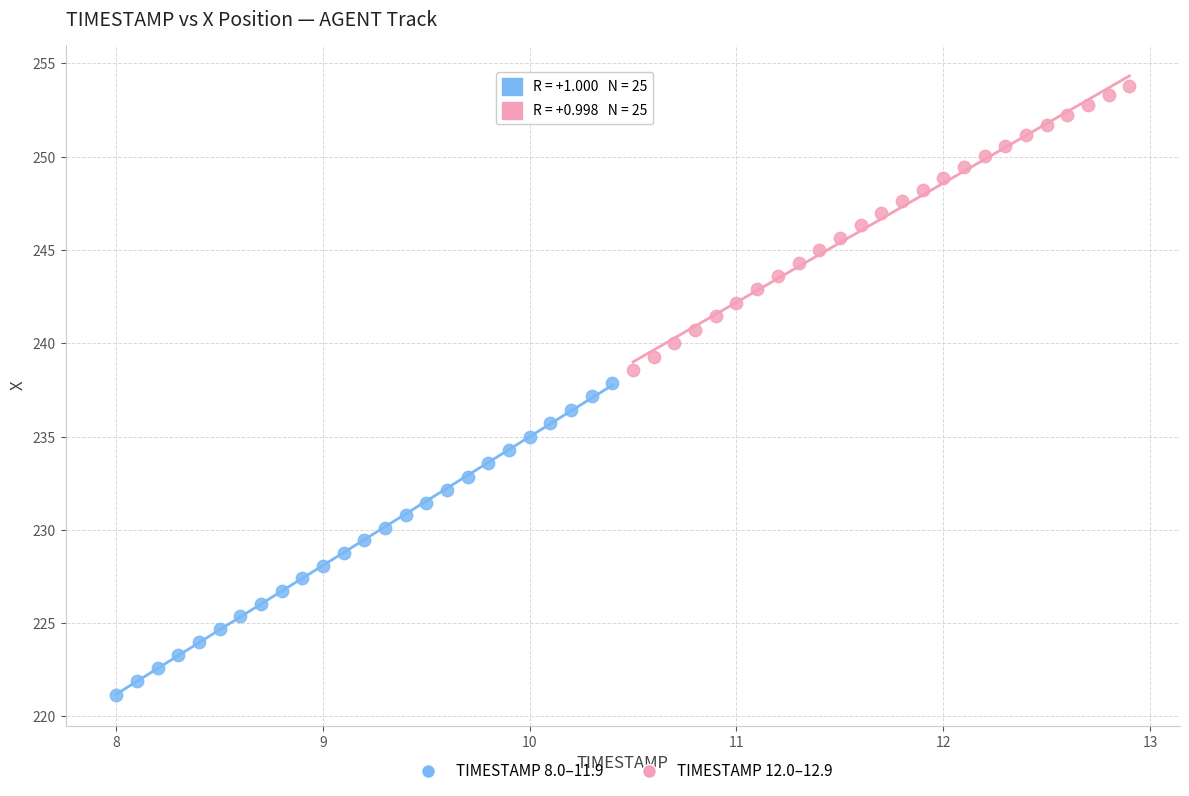

Which series reaches the maximum Y coordinate?

TIMESTAMP 12.0–12.9